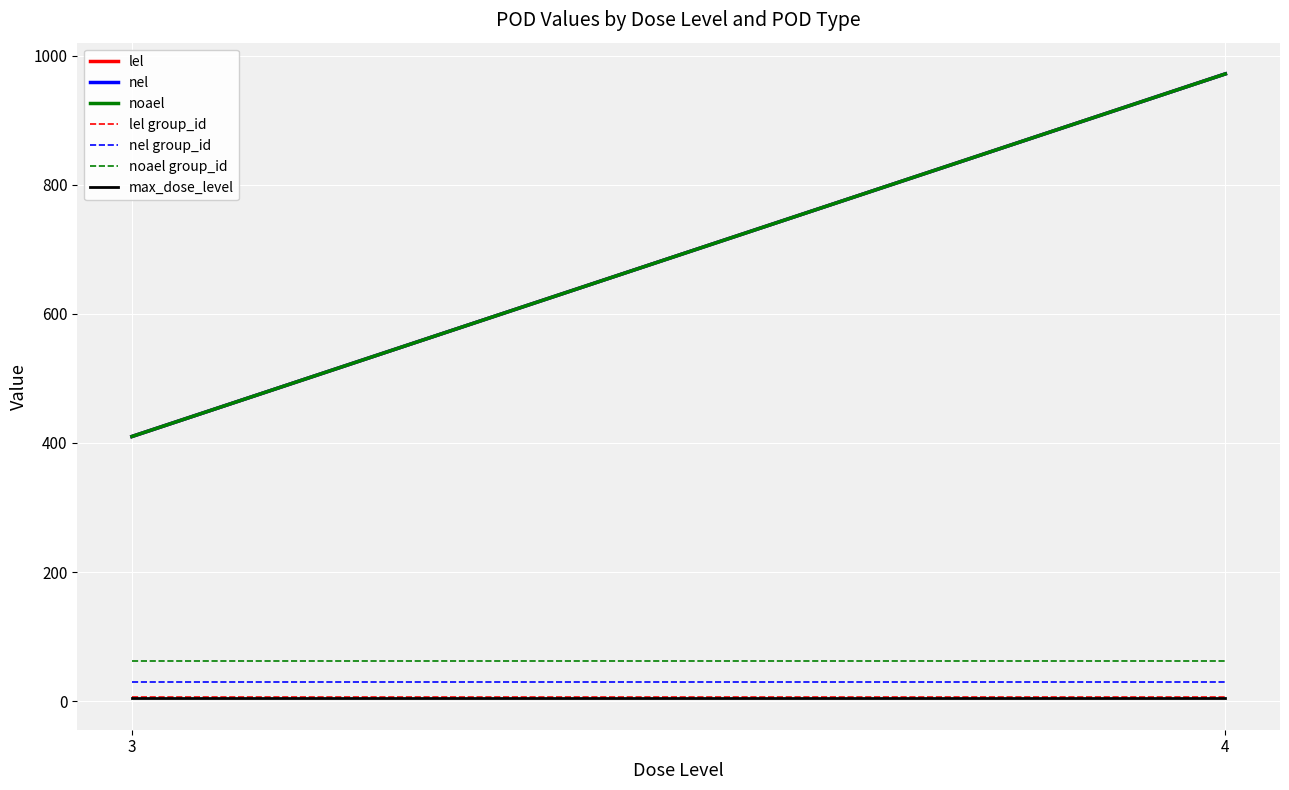

True or false: pod_value has more than 1 points higher than both neighbors.

False